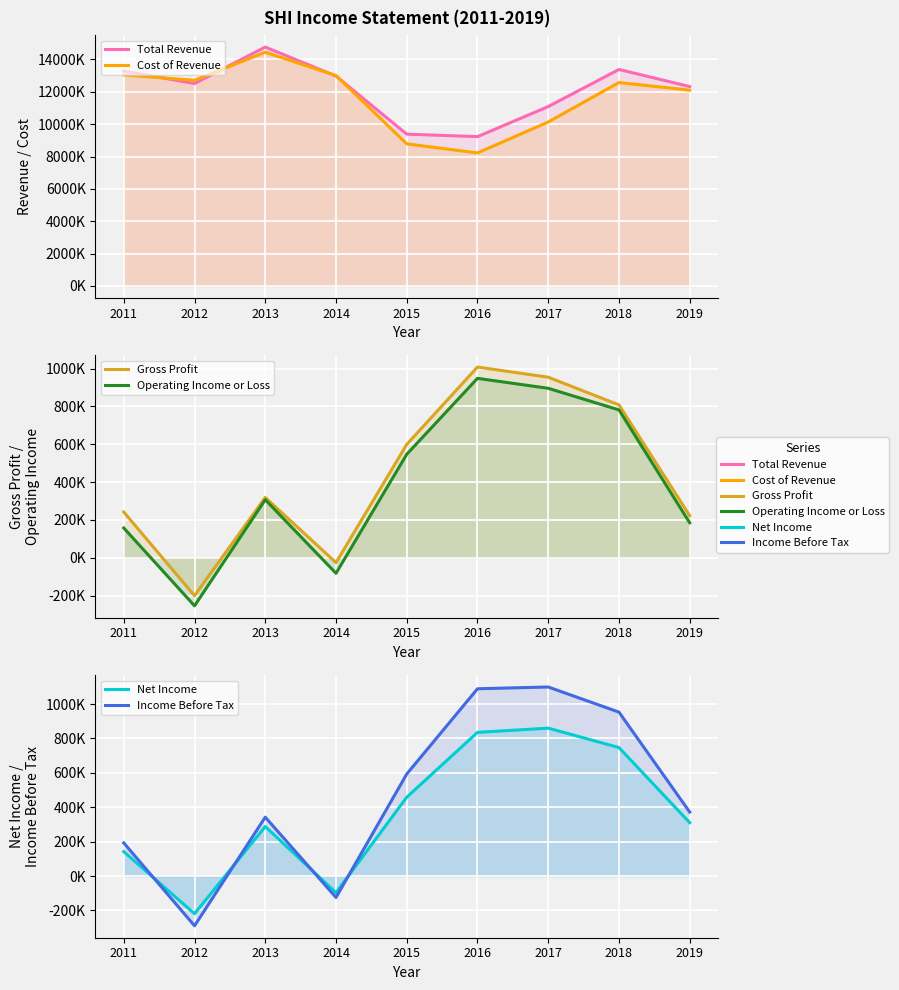

Reading left to right, what are all the values shown in this chart?

Total Revenue: 2011=13284100	2012=12513900	2013=14766200	2014=12977800	2015=9382500	2016=9228500	2017=11087400	2018=13382100	2019=12324300
Cost of Revenue: 2011=13042400	2012=12714900	2013=14447500	2014=13003700	2015=8783500	2016=8220100	2017=10132900	2018=12573900	2019=12102100
Gross Profit: 2011=241700	2012=-200900	2013=318700	2014=-25900	2015=599000	2016=1008400	2017=954500	2018=808200	2019=222200
Operating Income or Loss: 2011=157300	2012=-254300	2013=306800	2014=-82300	2015=547100	2016=948600	2017=896000	2018=781700	2019=184800
Net Income: 2011=141900	2012=-219300	2013=287700	2014=-96900	2015=458300	2016=835300	2017=859800	2018=746900	2019=310100
Income Before Tax: 2011=192400	2012=-289300	2013=342200	2014=-124600	2015=593000	2016=1088700	2017=1099100	2018=952900	2019=371800